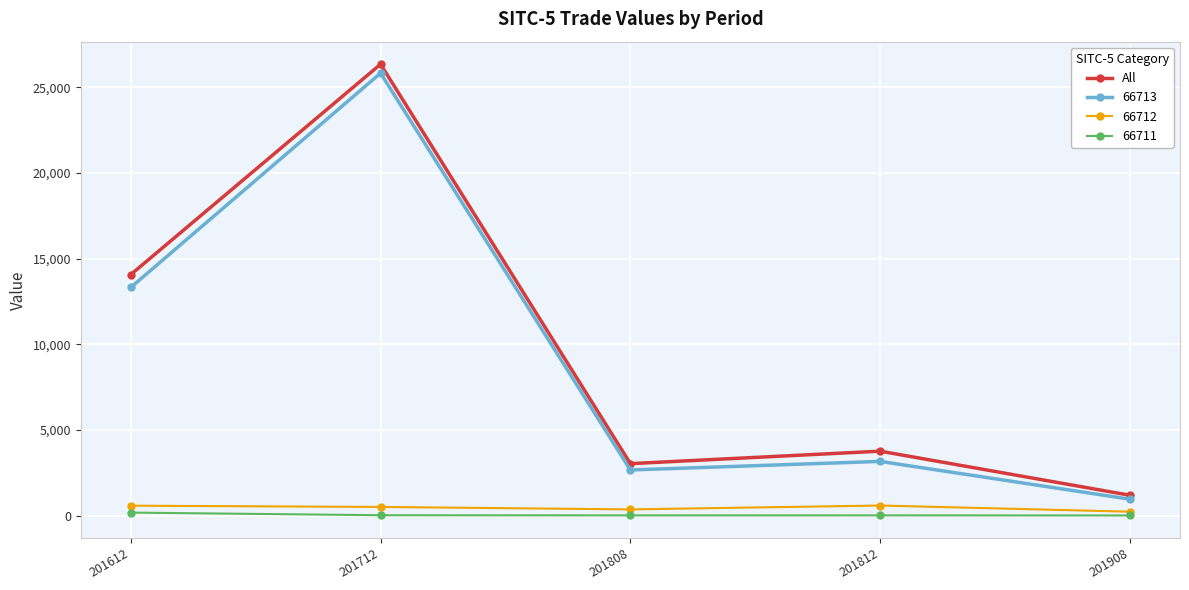

Between 201712 and 201908, which series saw the biggest shift?

All